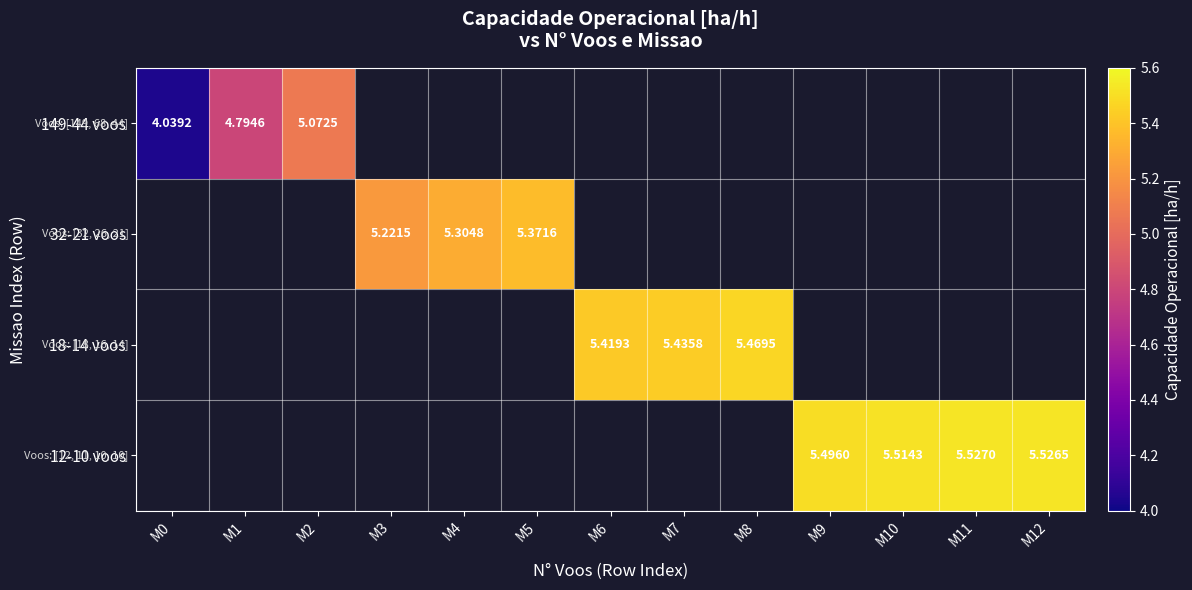

How many values in the 18-14 voos series exceed 5?

3